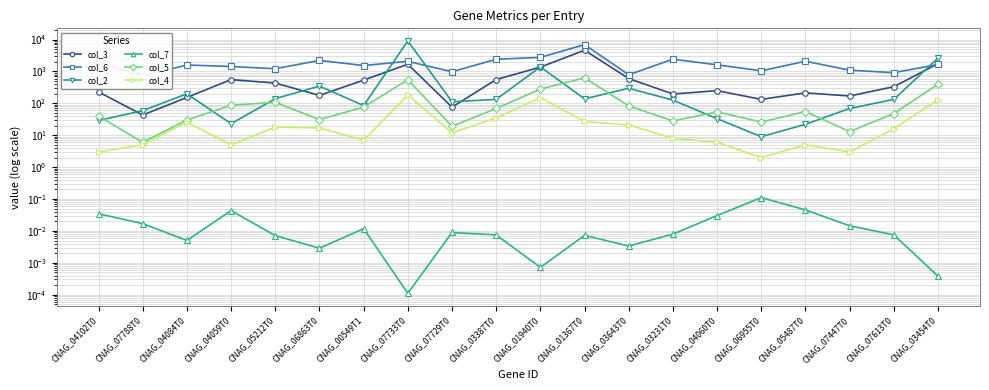

True or false: col_6 and col_4 intersect in this chart.

False